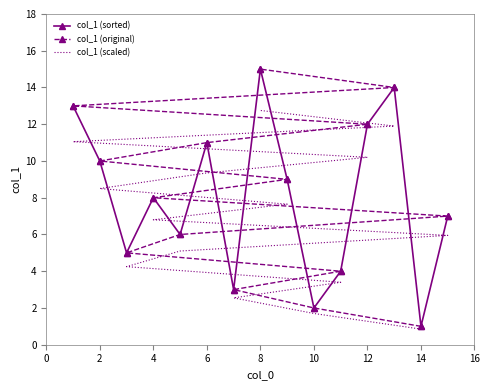

Where do col_1 (sorted) and col_1 (original) first cross each other?

10 and 12